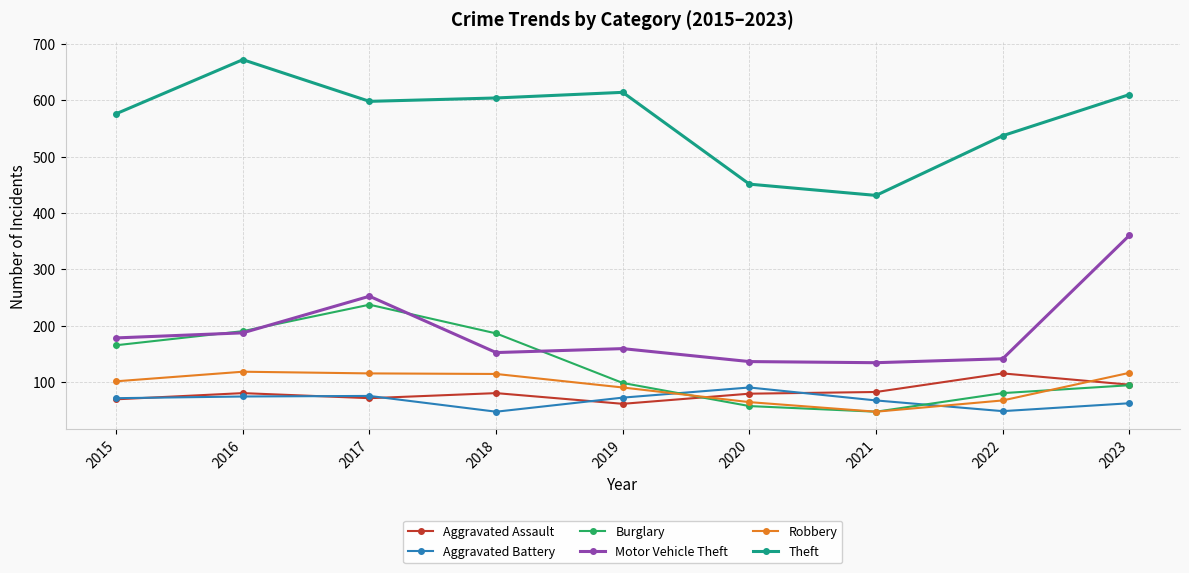

Which series has the widest spread of values?

Theft